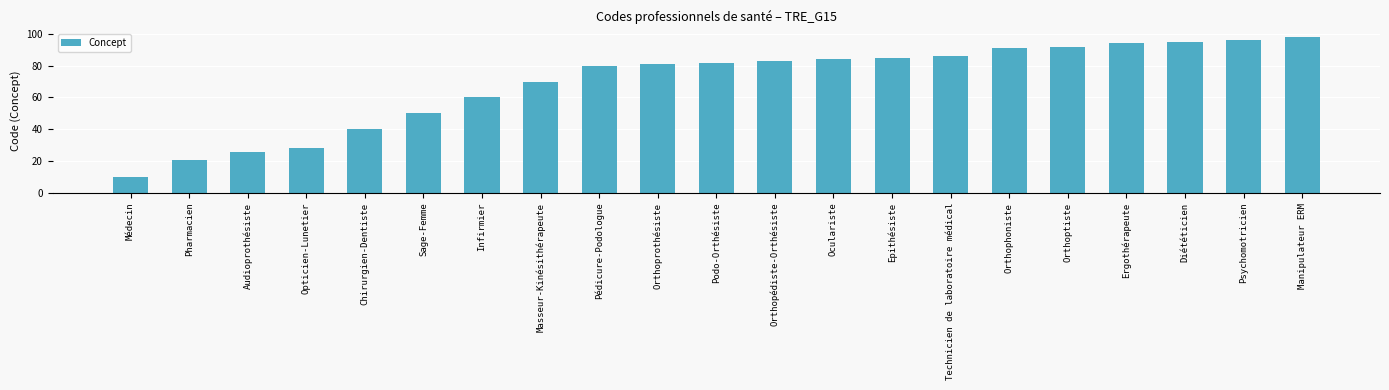

What is the sum of the values at Manipulateur ERM and Technicien de laboratoire médical?

184